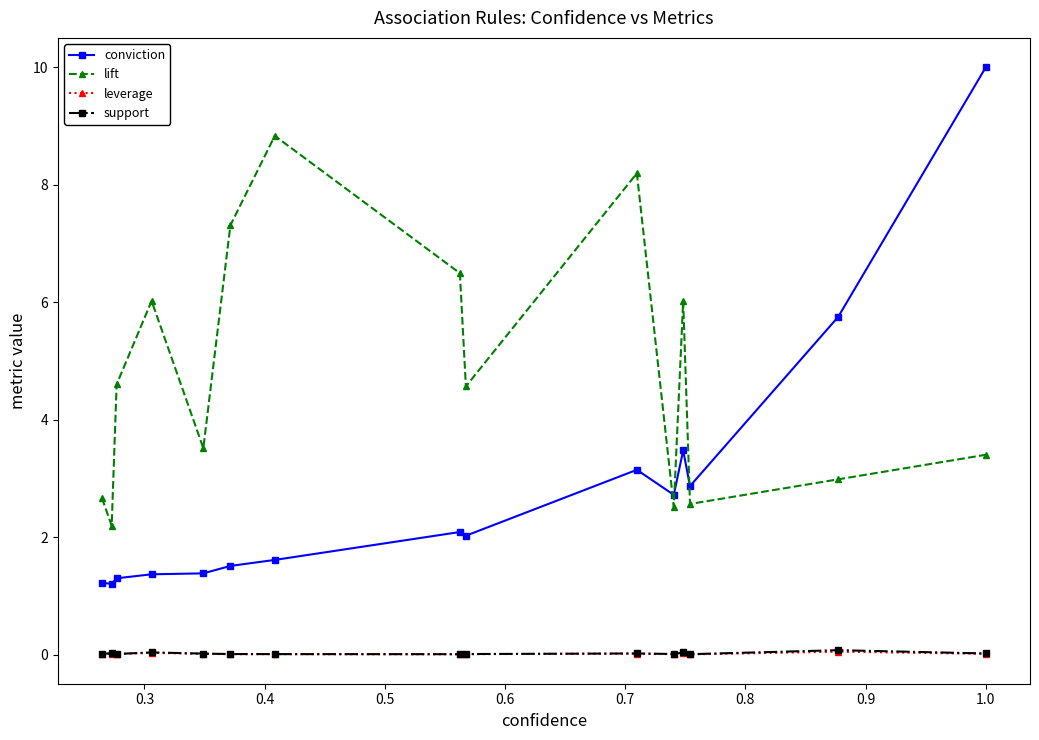

How many interior local valleys does the lift series have?

5